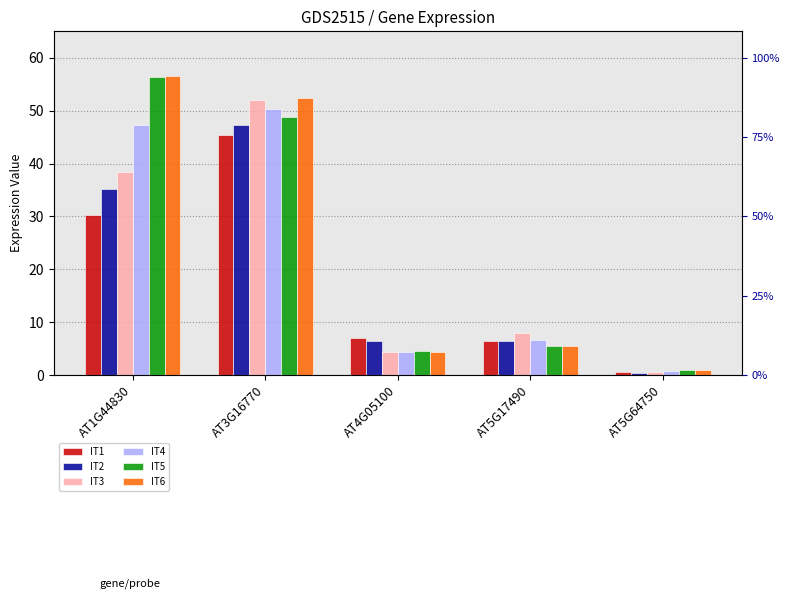

At which label does IT4 first exceed 6?

AT1G44830